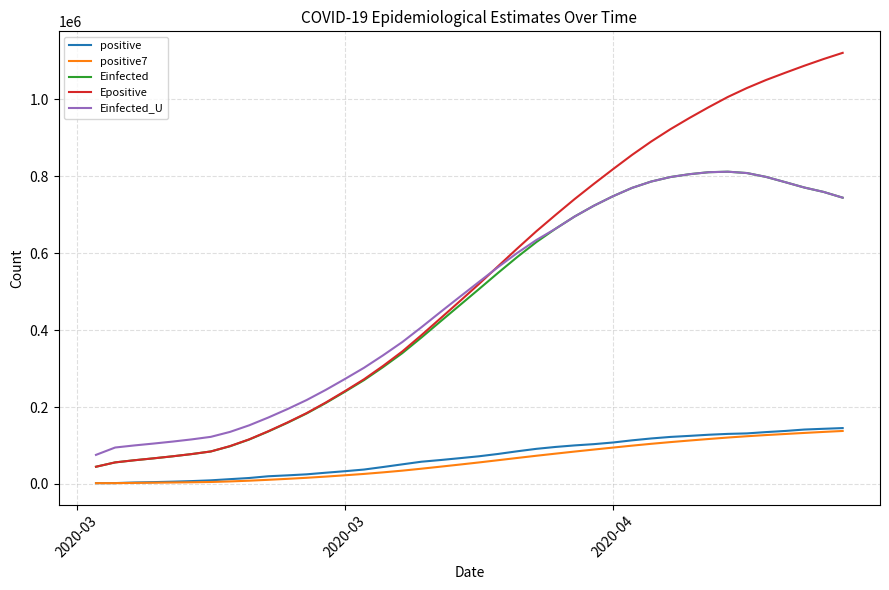

Which series has the largest range (max minus min)?

Epositive